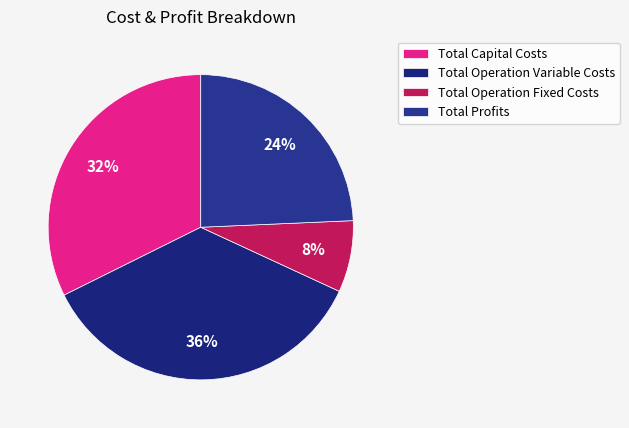

Do Total Operation Fixed Costs and Total Profits together represent more than half of the pie?

No